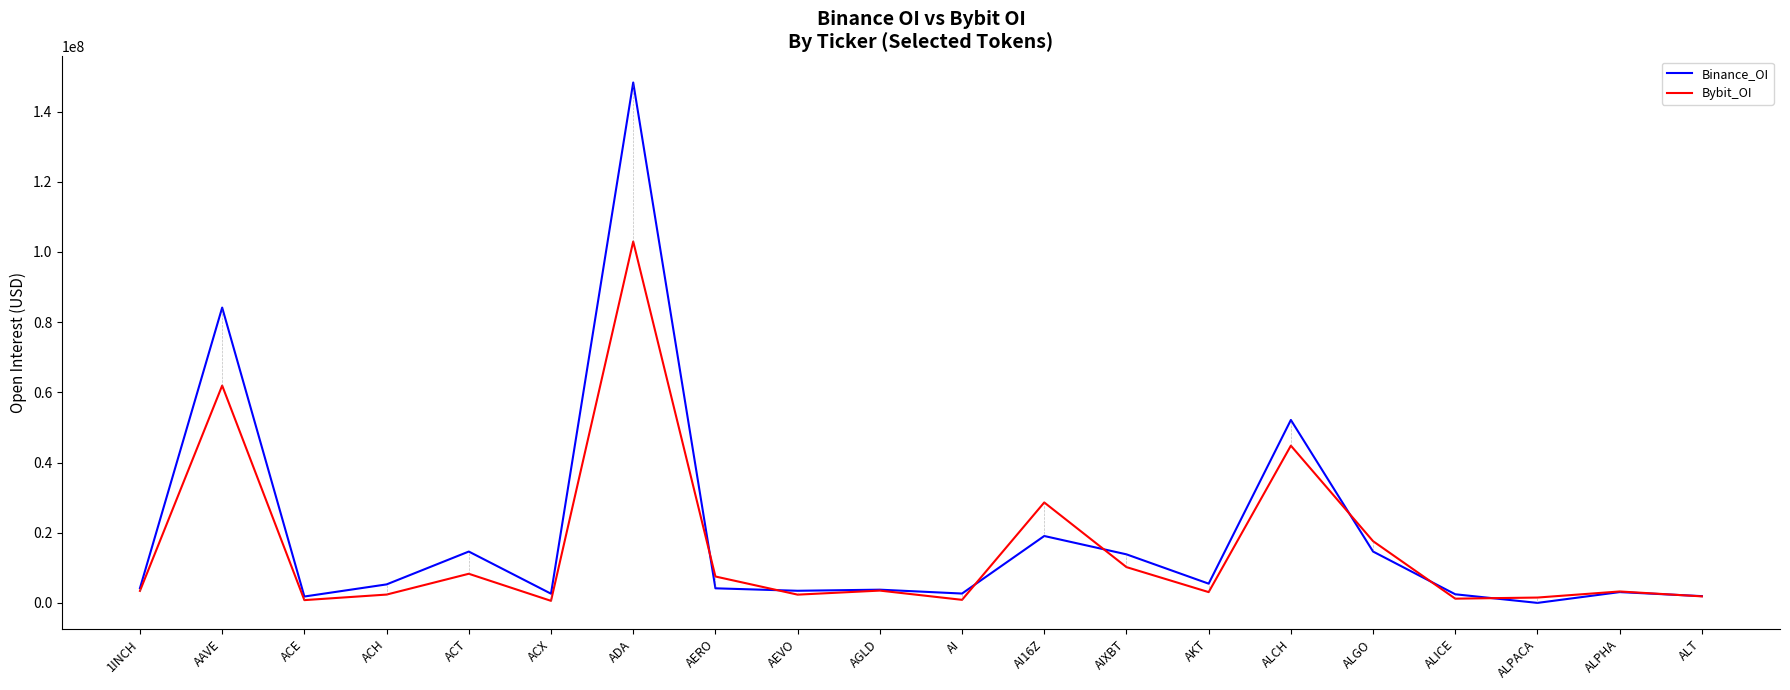

Is the value of Binance_OI at ADA greater than the value of Bybit_OI at ADA?

Yes